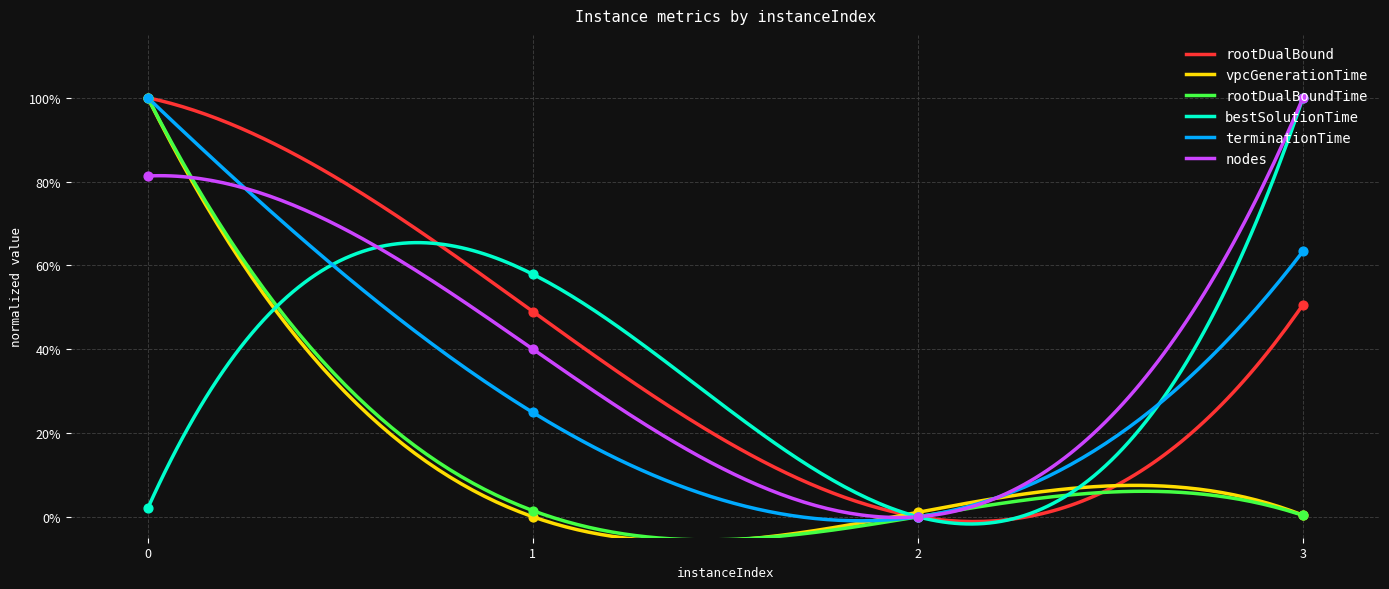

Which series has the largest total across all categories?

nodes